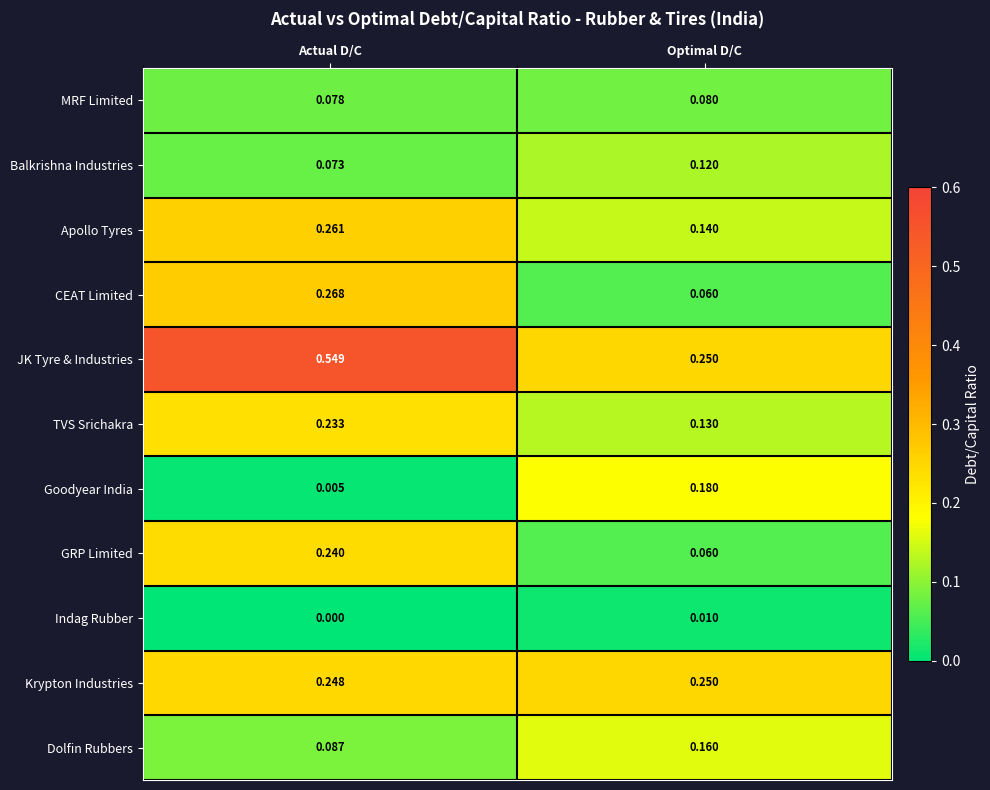

At which label is CEAT Limited closest to 0?

Optimal D/C